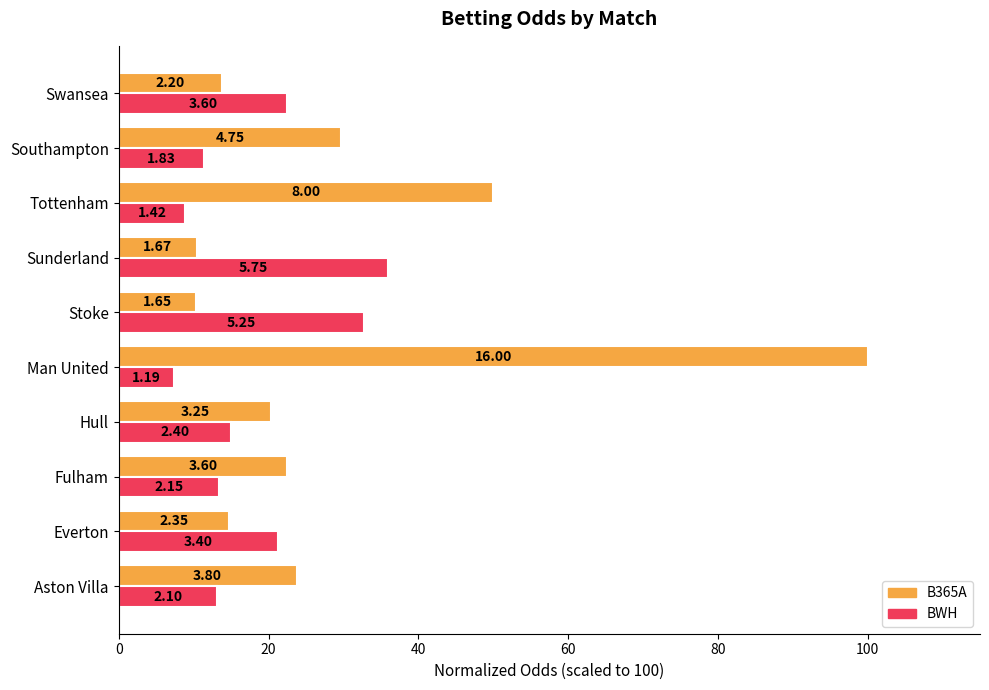

What are all the series names shown in the legend?

B365A, BWH